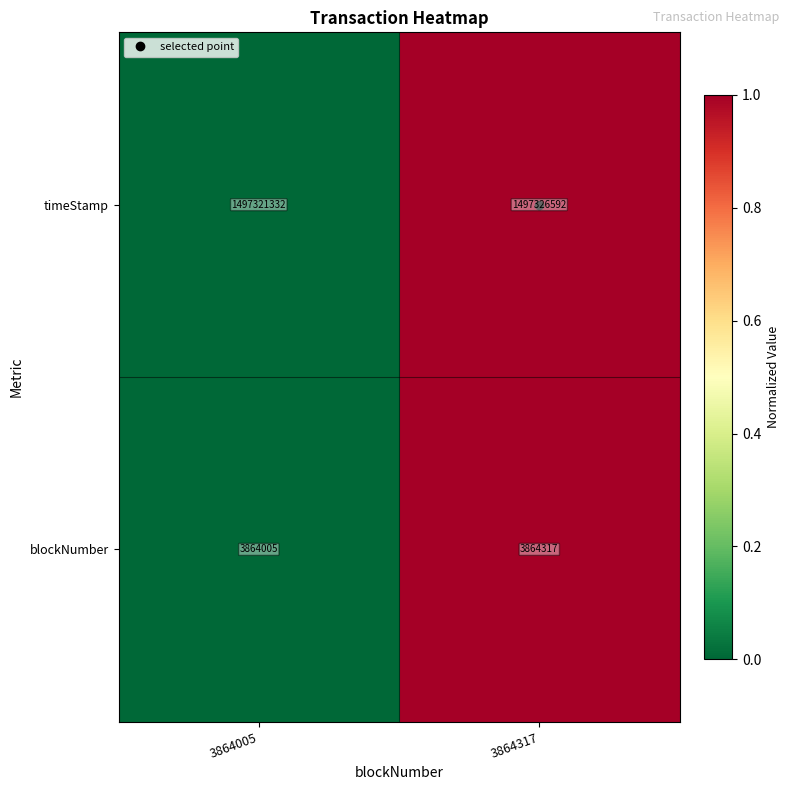

Count the number of data series in this chart.

2